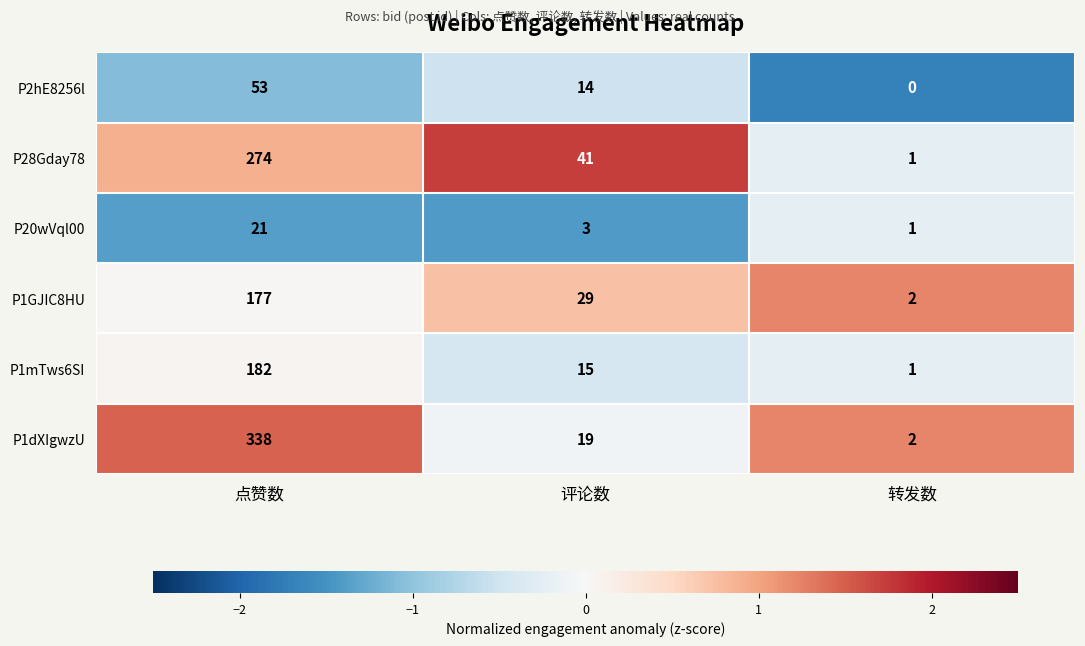

At which label does P1mTws6SI reach its peak?

点赞数